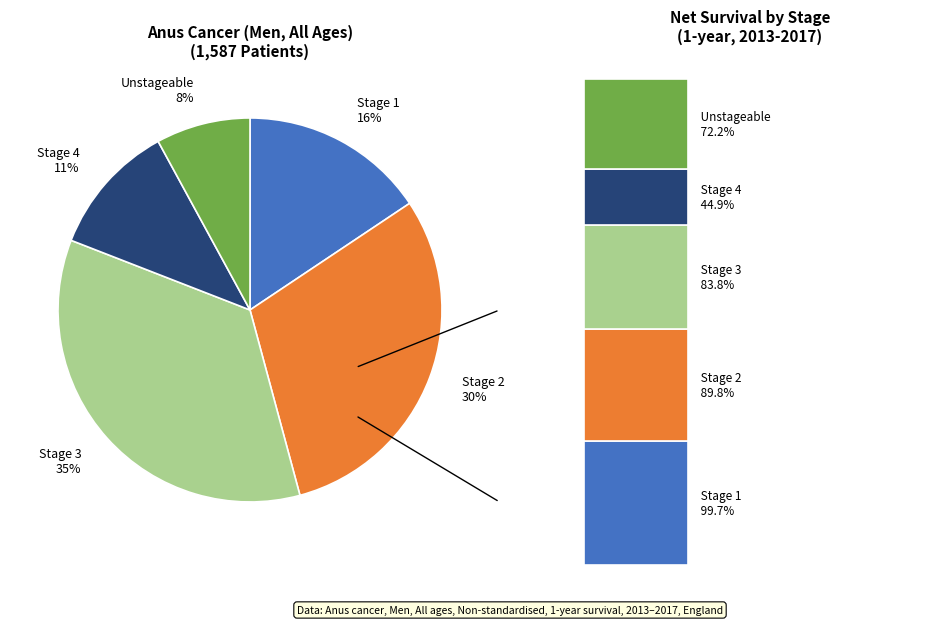

Rank the categories by value from highest to lowest.

Stage 3, Stage 2, Stage 1, Stage 4, Unstageable